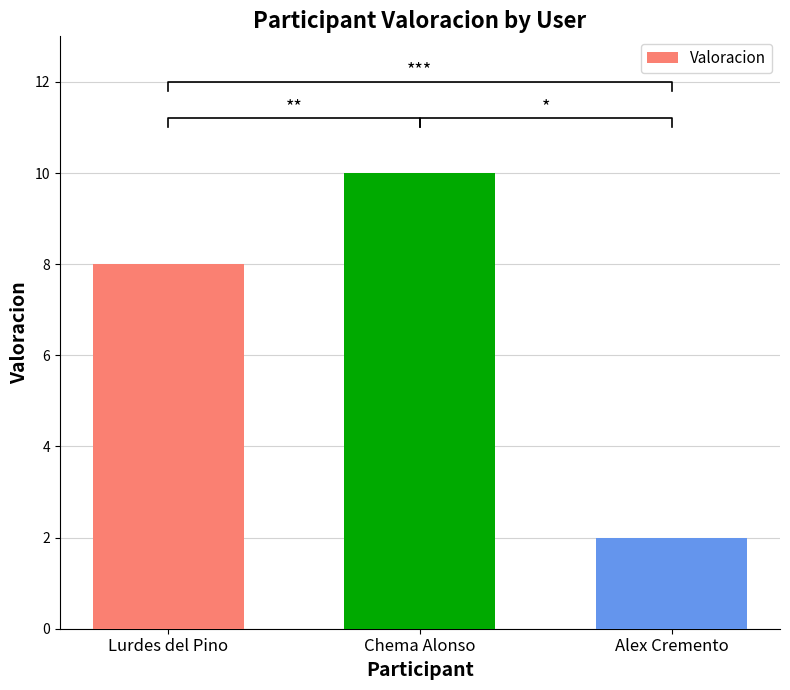

Reading right to left, list all the values displayed in this chart.

2	10	8